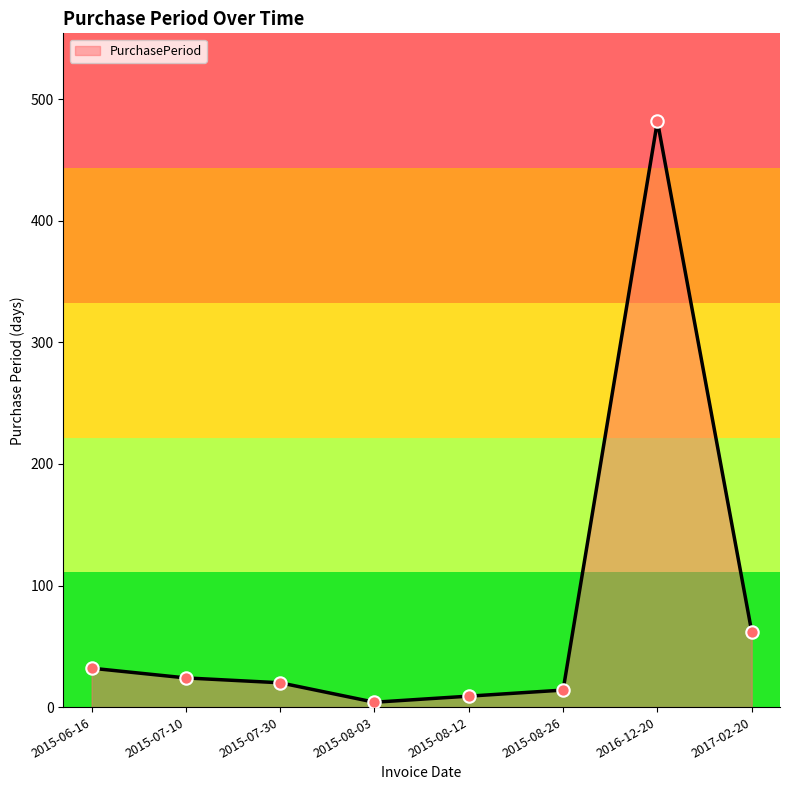

What is the change in value from 2015-07-30 to 2015-08-12?

-11